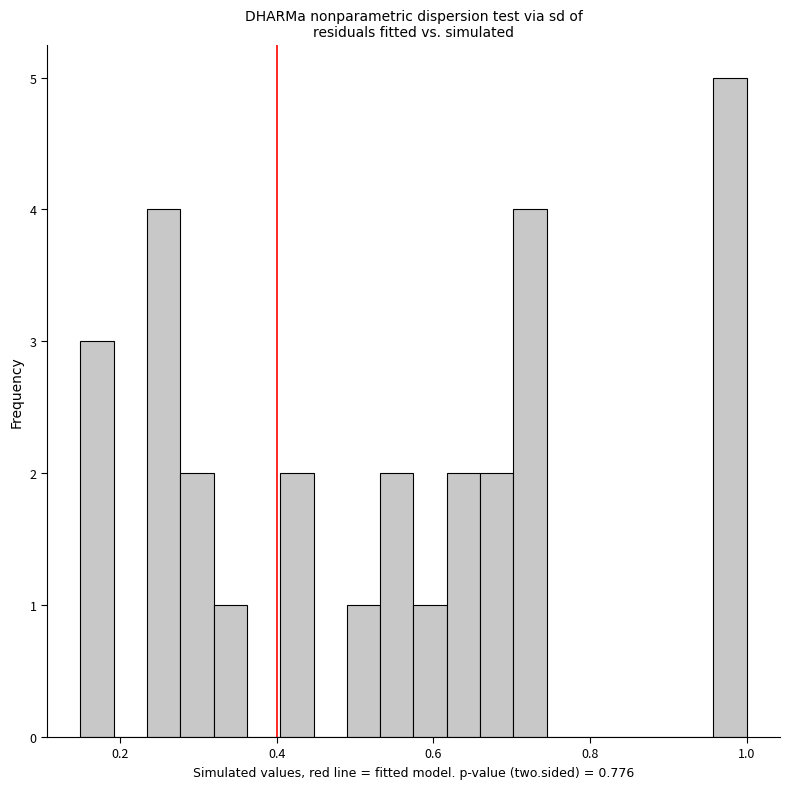

Around what value on the x-axis is the tallest bar? Give the approximate position of its centre, as read against the axis.

0.98